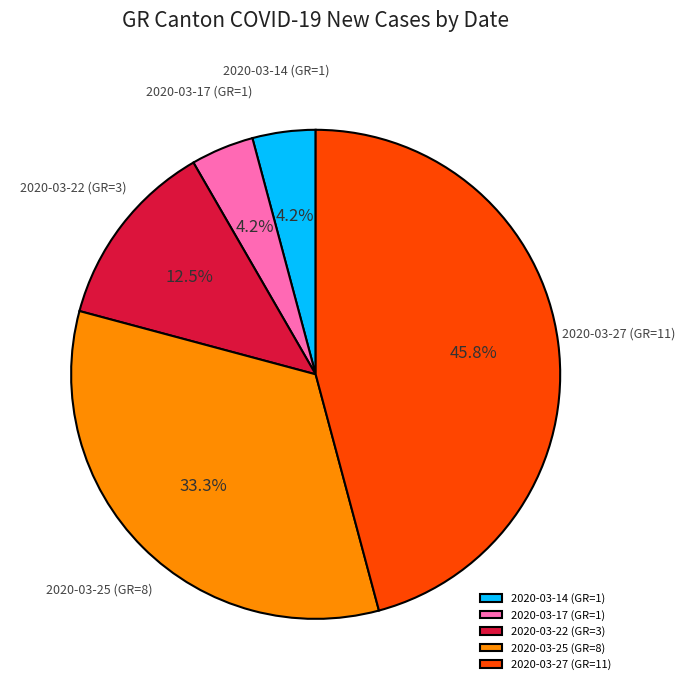

What is the ratio of the value at 2020-03-17 (GR=1) to the value at 2020-03-22 (GR=3)?

0.3